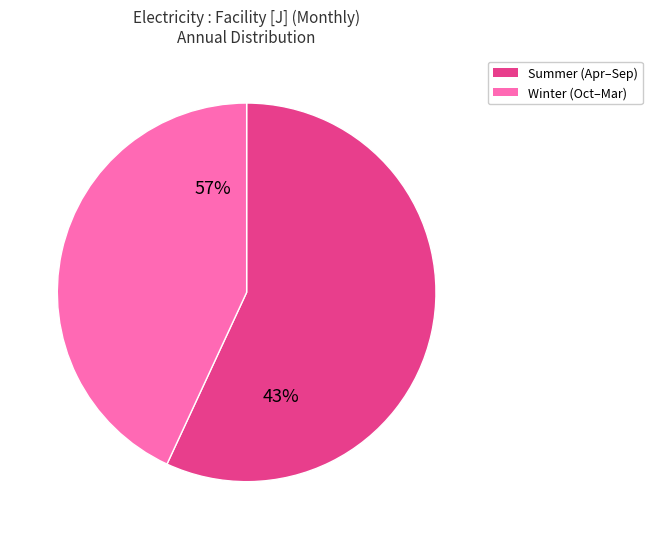

True or false: November accounts for 1% of the total.

False